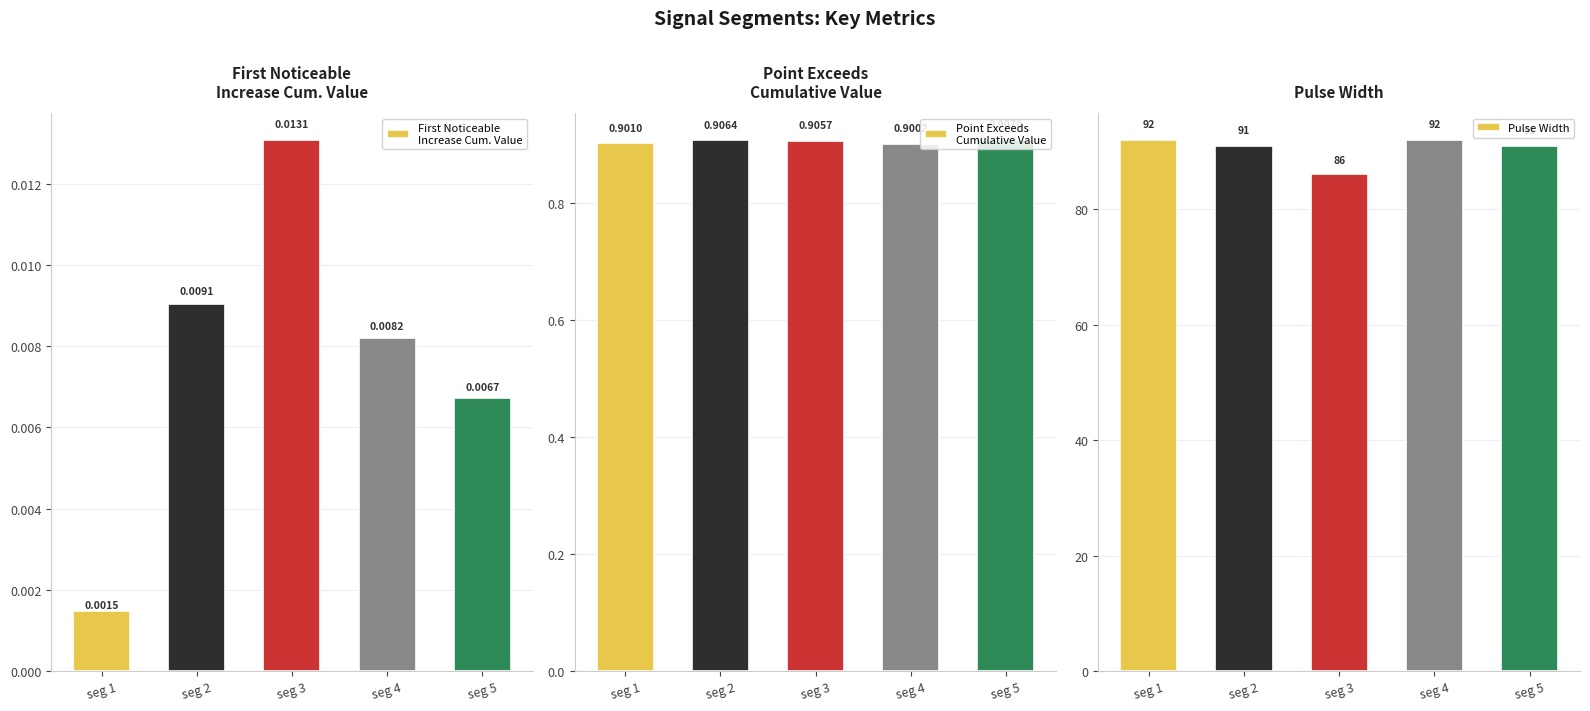

At seg 1, list the series in order from smallest to largest.

First Noticeable
Increase Cum. Value, Point Exceeds
Cumulative Value, Pulse Width